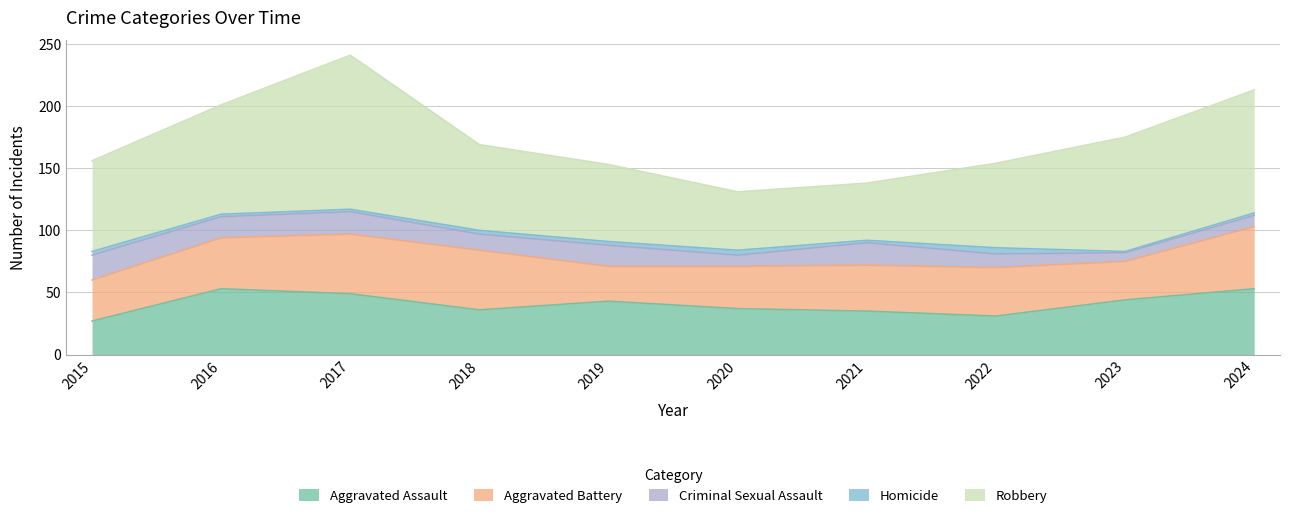

Which category has the highest value across all series?

2017